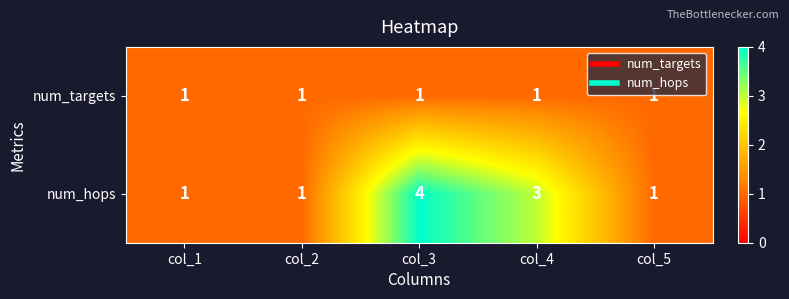

Count the num_hops values in the range 1 to 3.

4